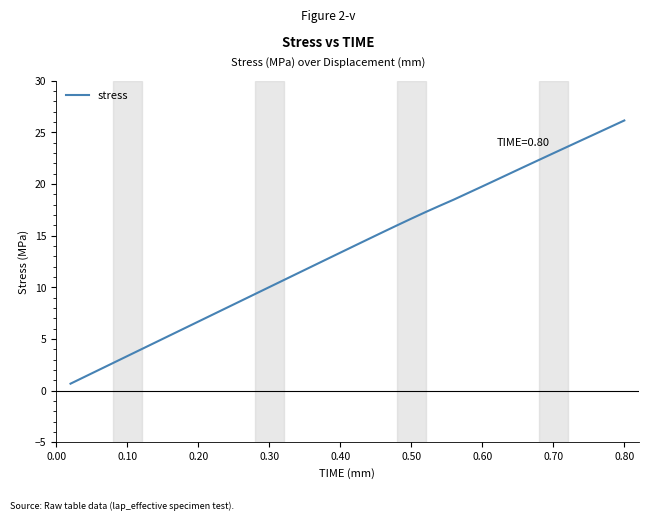

What is the difference between the maximum and minimum values?

25.5